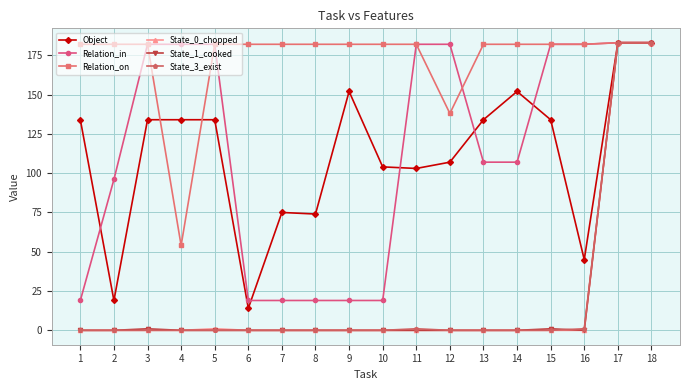

How many data points in Relation_in are less than 182?

9